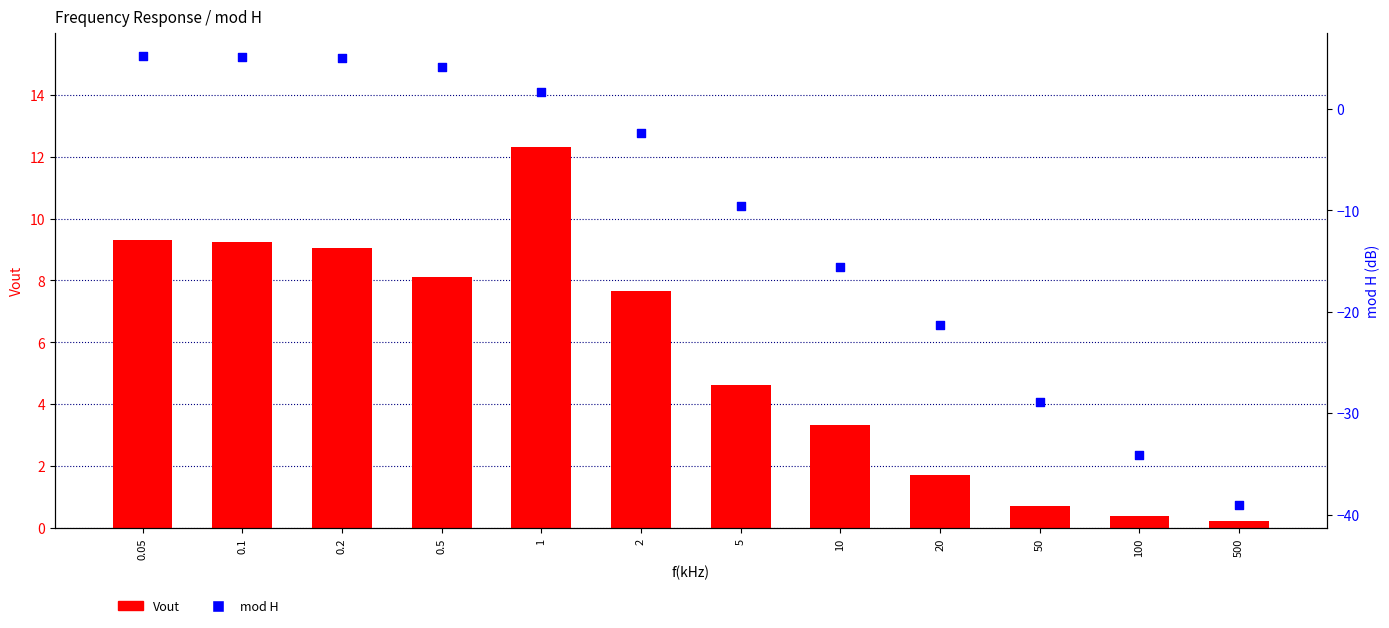

Which series reaches the minimum Y coordinate?

mod H